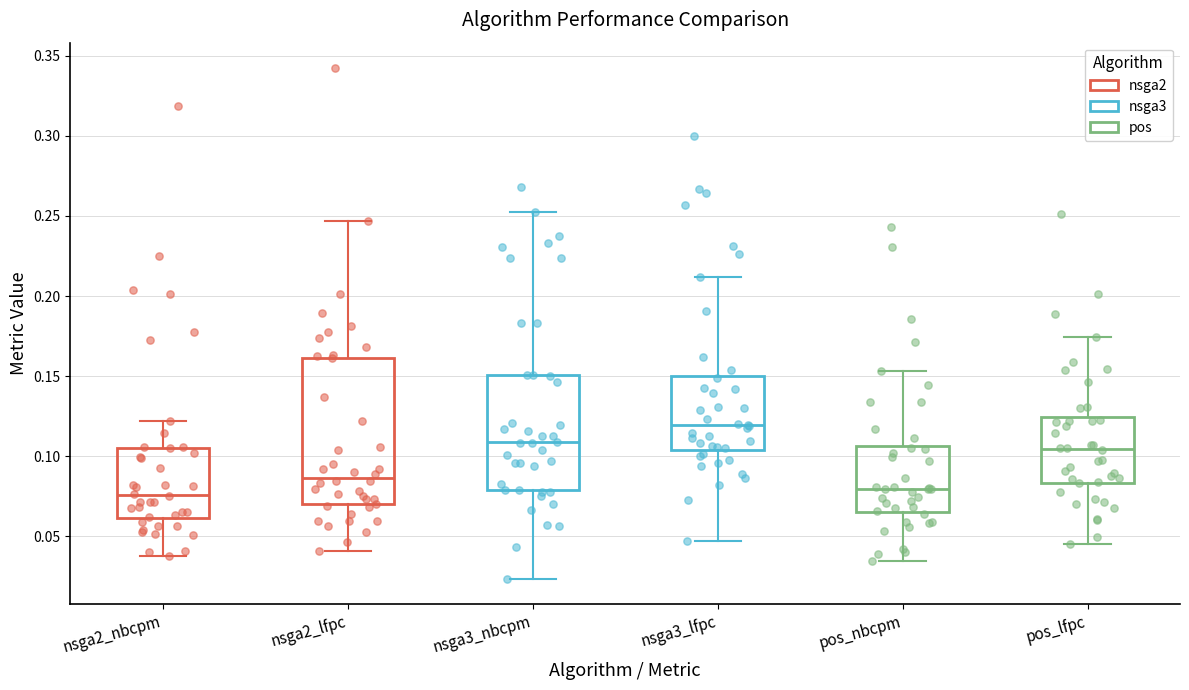

Which box has the highest median line?

nsga3_lfpc